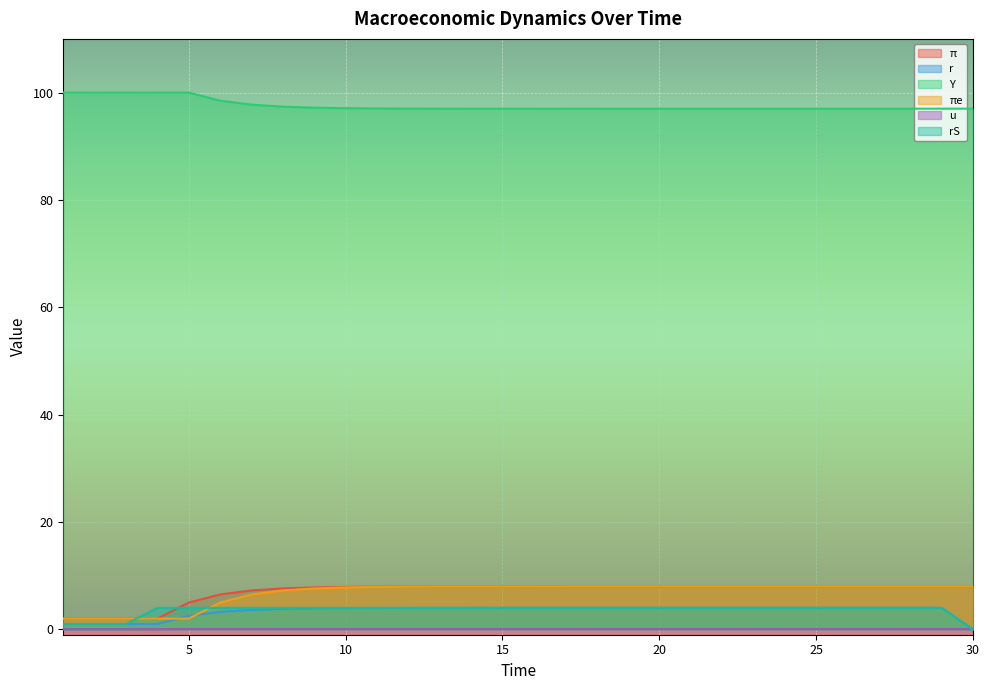

The value of r at 14 is 2.4. True or false?

False